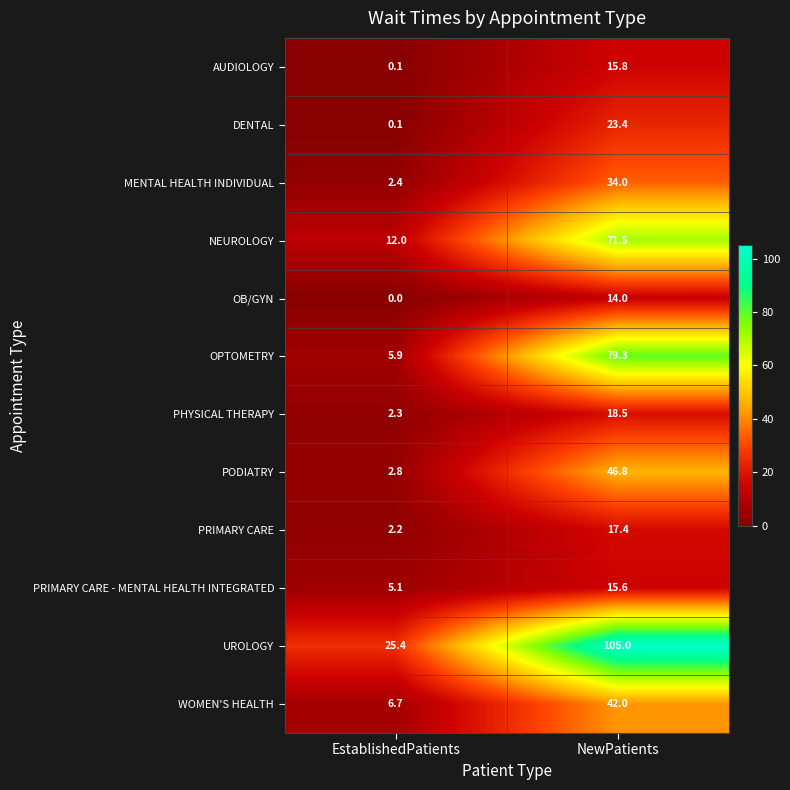

How many data points in OB/GYN are less than 14?

1